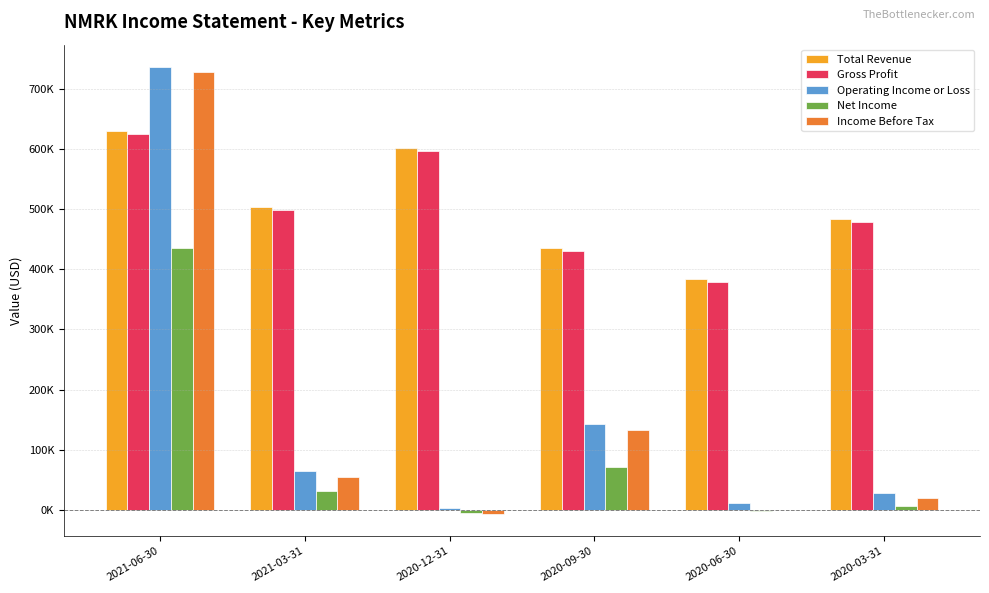

Reading left to right, what are all the values shown in this chart?

Total Revenue: 629900	504000	601400	435900	383700	483900
Gross Profit: 624100	497800	596000	429800	378500	478100
Operating Income or Loss: 736100	64000	2800	142300	10800	28000
Net Income: 435200	31500	-5400	72100	-2100	5700
Income Before Tax: 727400	55200	-6300	132800	700	19000